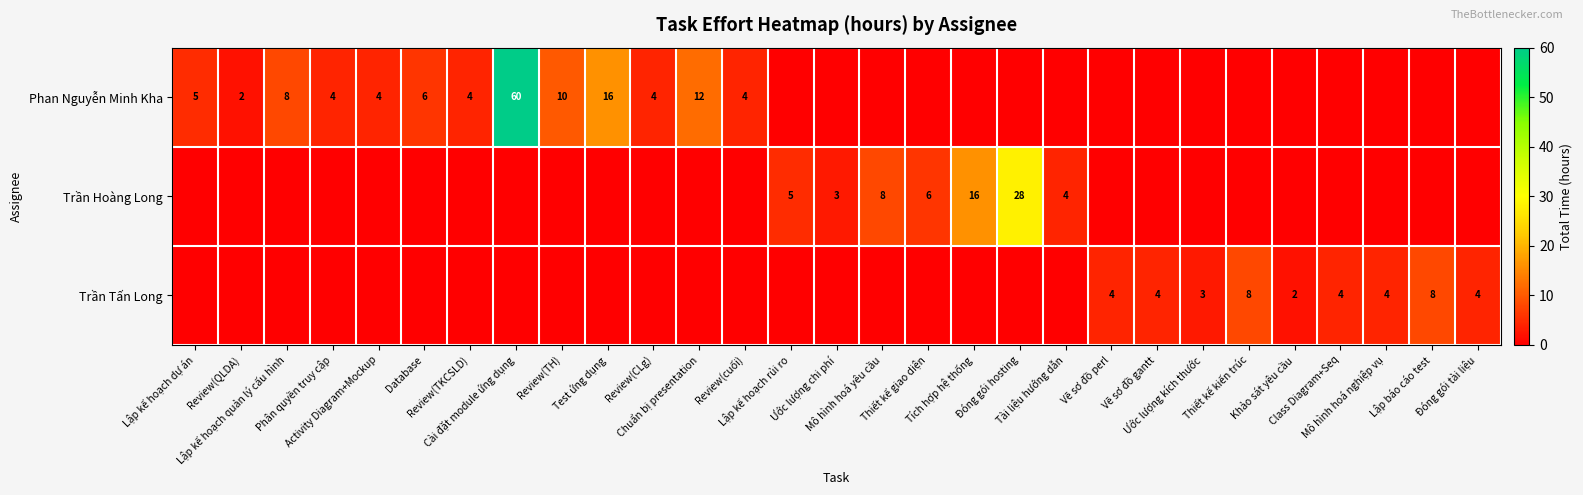

True or false: Trần Tấn Long has a value of 2 at Khảo sát yêu cầu.

True